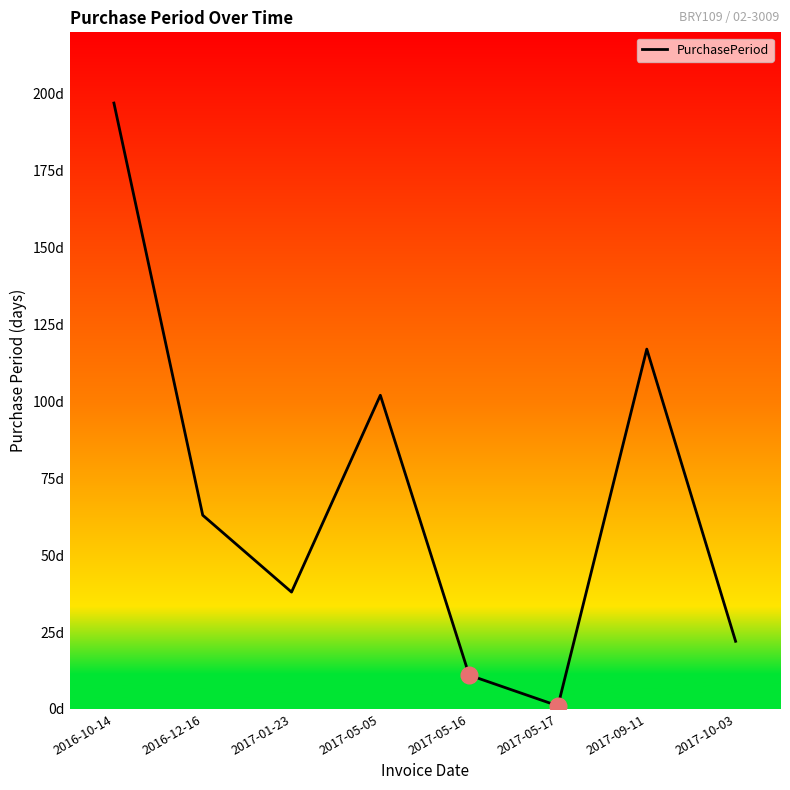

List the labels in order of value, smallest first.

2017-05-17, 2017-05-16, 2017-10-03, 2017-01-23, 2016-12-16, 2017-05-05, 2017-09-11, 2016-10-14